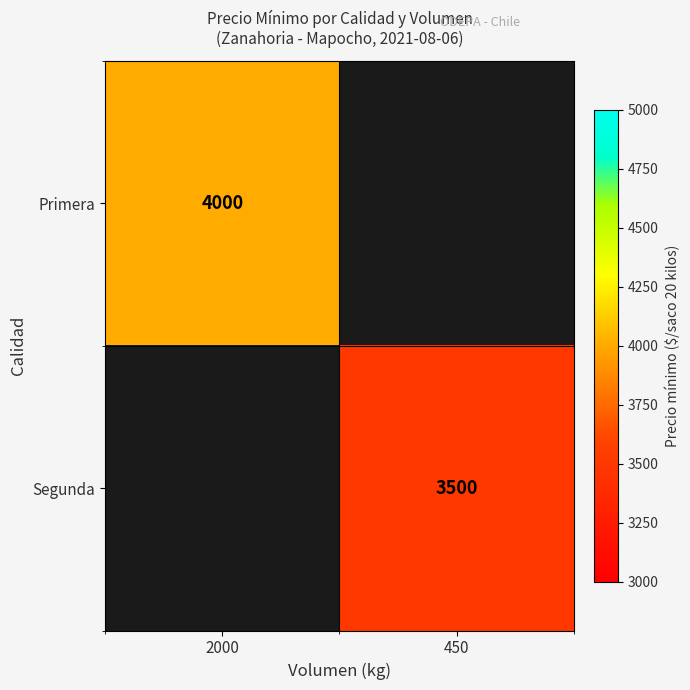

The value of Primera at 2000 is 4000. True or false?

True